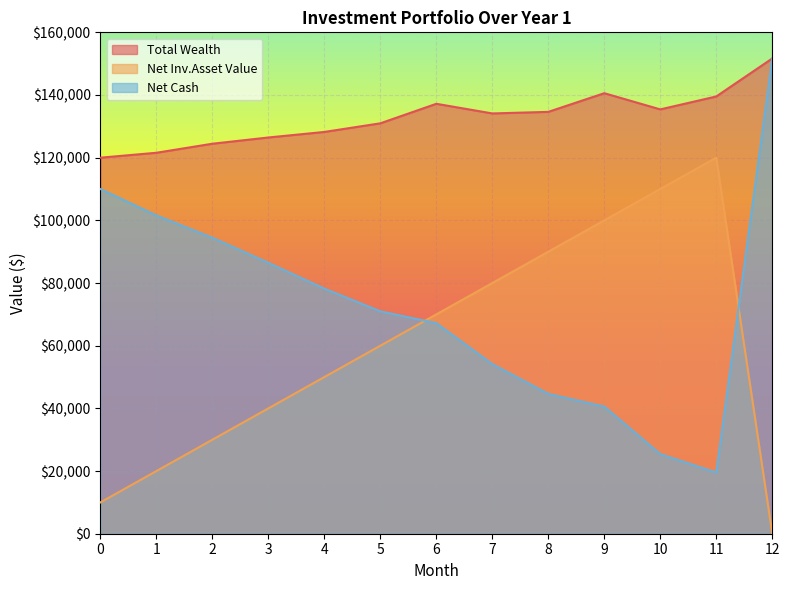

At which category is the sum across all series the highest?

12